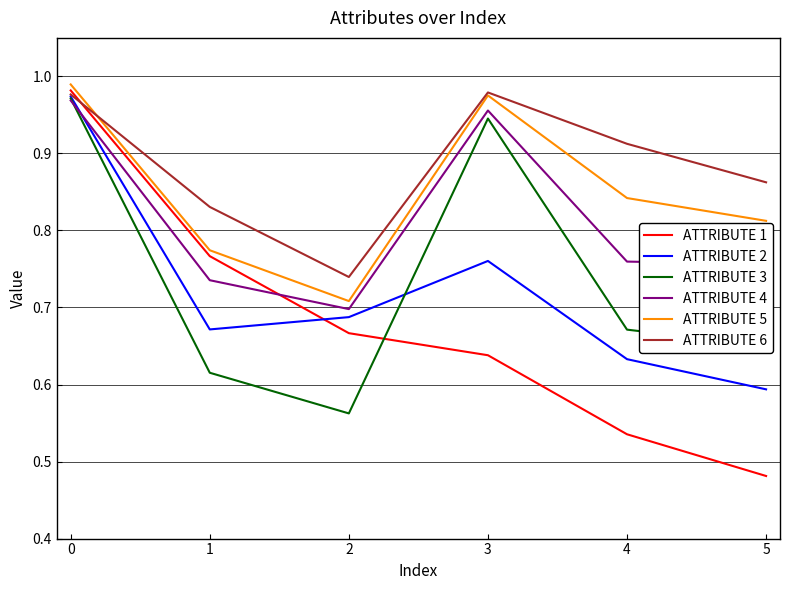

True or false: ATTRIBUTE 5 has a value of 1.3 at 1.

False